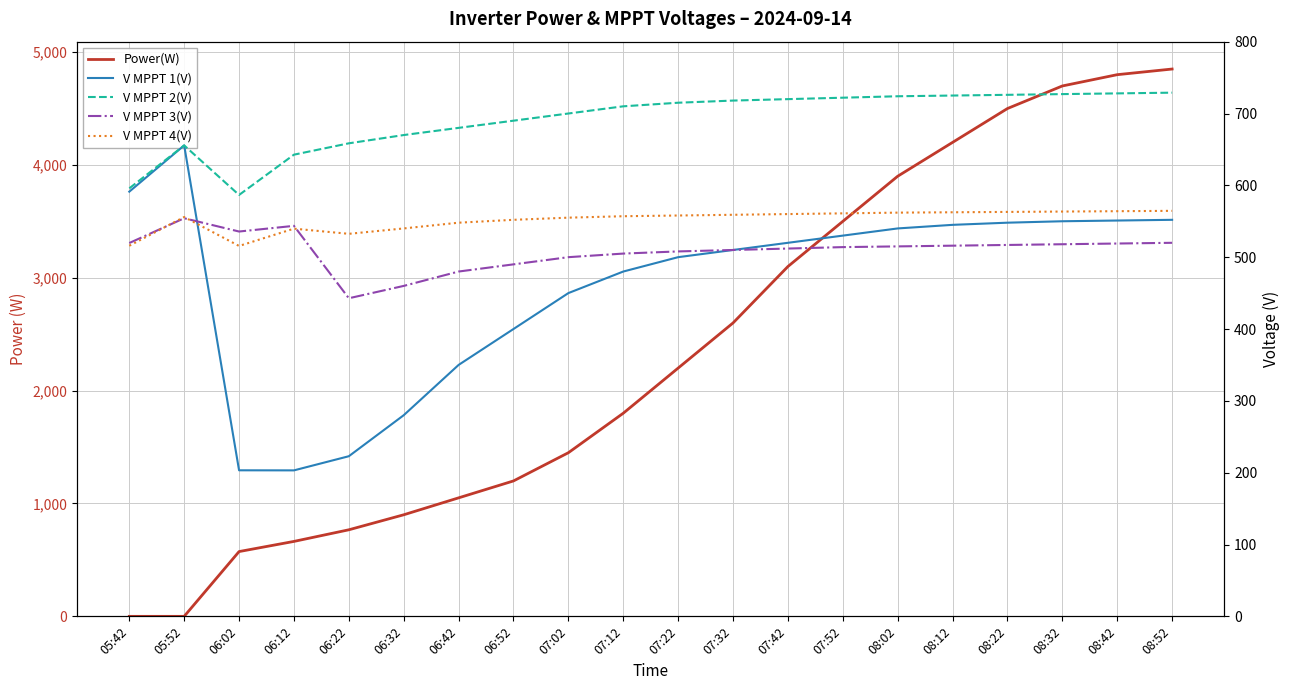

Reading right to left, transcribe all the data shown in this chart.

Power(W): 08:52=4850.0	08:42=4800.0	08:32=4700.0	08:22=4500.0	08:12=4200.0	08:02=3900.0	07:52=3500.0	07:42=3100.0	07:32=2600.0	07:22=2200.0	07:12=1800.0	07:02=1450.0	06:52=1200.0	06:42=1050.0	06:32=900.0	06:22=767.0	06:12=664.0	06:02=574.0	05:52=0.0	05:42=0.0
V MPPT 1(V): 08:52=552.0	08:42=551.0	08:32=550.0	08:22=548.0	08:12=545.0	08:02=540.0	07:52=530.0	07:42=520.0	07:32=510.0	07:22=500.0	07:12=480.0	07:02=450.0	06:52=400.0	06:42=350.0	06:32=280.0	06:22=222.9	06:12=203.2	06:02=203.3	05:52=655.6	05:42=591.2
V MPPT 2(V): 08:52=729.0	08:42=728.0	08:32=727.0	08:22=726.0	08:12=725.0	08:02=724.0	07:52=722.0	07:42=720.0	07:32=718.0	07:22=715.0	07:12=710.0	07:02=700.0	06:52=690.0	06:42=680.0	06:32=670.0	06:22=658.5	06:12=642.7	06:02=586.6	05:52=655.6	05:42=595.8
V MPPT 3(V): 08:52=520.0	08:42=519.0	08:32=518.0	08:22=517.0	08:12=516.0	08:02=515.0	07:52=514.0	07:42=512.0	07:32=510.0	07:22=508.0	07:12=505.0	07:02=500.0	06:52=490.0	06:42=480.0	06:32=460.0	06:22=442.8	06:12=543.6	06:02=535.7	05:52=554.2	05:42=519.7
V MPPT 4(V): 08:52=564.5	08:42=564.0	08:32=563.5	08:22=563.0	08:12=562.5	08:02=562.0	07:52=561.0	07:42=560.0	07:32=559.0	07:22=558.0	07:12=557.0	07:02=555.0	06:52=552.0	06:42=548.0	06:32=540.0	06:22=532.5	06:12=539.7	06:02=515.6	05:52=555.9	05:42=515.9